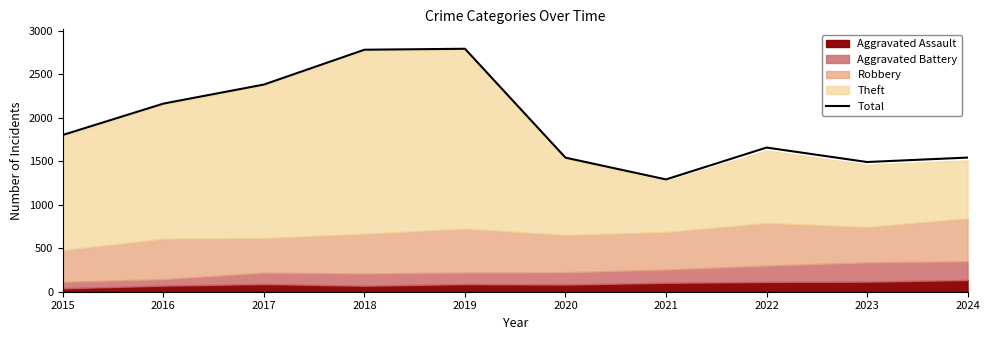

What value does the data have at 2018, to the nearest 100?

2800